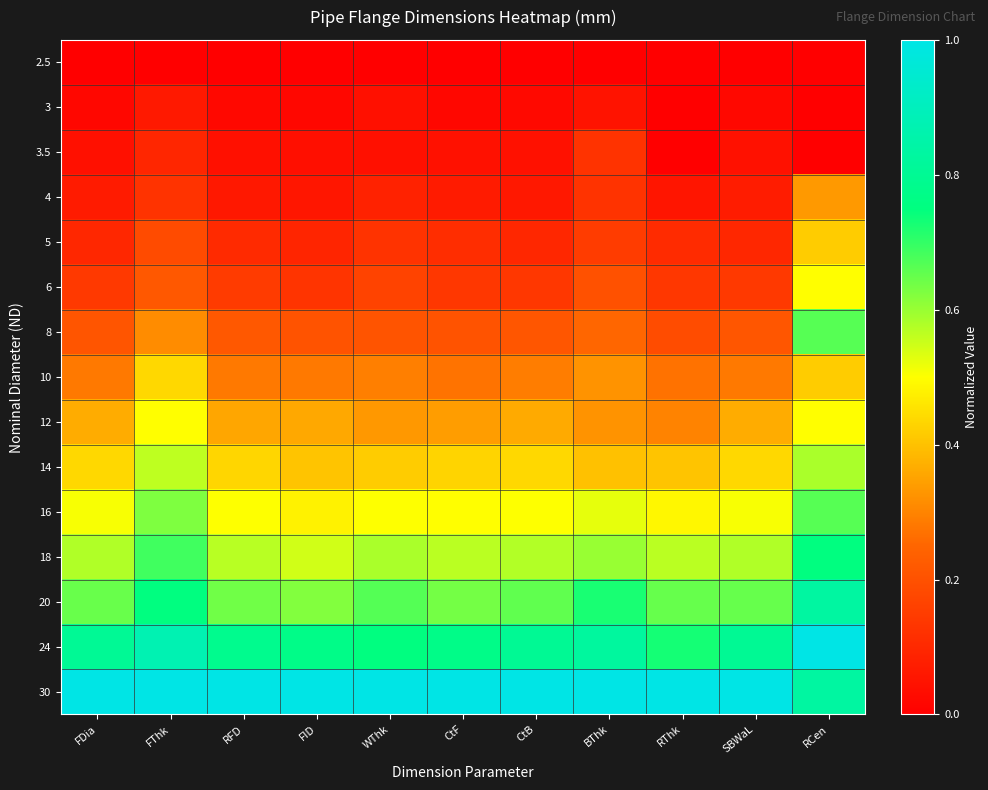

Reading left to right, list all the values displayed in this chart.

2.5: FDia=0.0	FThk=0.0	RFD=0.0	FID=0.0	WThk=0.0	CtF=0.0	CtB=0.0	BThk=0.0	RThk=0.0	SBWaL=0.0	RCen=0.0
3: FDia=0.0	FThk=0.1	RFD=0.0	FID=0.0	WThk=0.0	CtF=0.0	CtB=0.0	BThk=0.1	RThk=0.0	SBWaL=0.0	RCen=0.0
3.5: FDia=0.0	FThk=0.1	RFD=0.0	FID=0.0	WThk=0.0	CtF=0.0	CtB=0.0	BThk=0.1	RThk=0.0	SBWaL=0.0	RCen=0.0
4: FDia=0.1	FThk=0.1	RFD=0.1	FID=0.1	WThk=0.1	CtF=0.1	CtB=0.1	BThk=0.1	RThk=0.1	SBWaL=0.1	RCen=0.3
5: FDia=0.1	FThk=0.2	RFD=0.1	FID=0.1	WThk=0.1	CtF=0.1	CtB=0.1	BThk=0.1	RThk=0.1	SBWaL=0.1	RCen=0.4
6: FDia=0.1	FThk=0.2	RFD=0.1	FID=0.1	WThk=0.2	CtF=0.1	CtB=0.1	BThk=0.2	RThk=0.1	SBWaL=0.1	RCen=0.5
8: FDia=0.2	FThk=0.3	RFD=0.2	FID=0.2	WThk=0.2	CtF=0.2	CtB=0.2	BThk=0.2	RThk=0.2	SBWaL=0.2	RCen=0.7
10: FDia=0.3	FThk=0.4	RFD=0.3	FID=0.3	WThk=0.3	CtF=0.3	CtB=0.3	BThk=0.3	RThk=0.3	SBWaL=0.3	RCen=0.4
12: FDia=0.4	FThk=0.5	RFD=0.4	FID=0.4	WThk=0.3	CtF=0.3	CtB=0.4	BThk=0.3	RThk=0.3	SBWaL=0.4	RCen=0.5
14: FDia=0.4	FThk=0.6	RFD=0.4	FID=0.4	WThk=0.4	CtF=0.4	CtB=0.4	BThk=0.4	RThk=0.4	SBWaL=0.4	RCen=0.6
16: FDia=0.5	FThk=0.6	RFD=0.5	FID=0.5	WThk=0.5	CtF=0.5	CtB=0.5	BThk=0.5	RThk=0.5	SBWaL=0.5	RCen=0.7
18: FDia=0.6	FThk=0.7	RFD=0.6	FID=0.5	WThk=0.6	CtF=0.6	CtB=0.6	BThk=0.6	RThk=0.6	SBWaL=0.6	RCen=0.8
20: FDia=0.6	FThk=0.8	RFD=0.6	FID=0.6	WThk=0.7	CtF=0.6	CtB=0.7	BThk=0.7	RThk=0.6	SBWaL=0.6	RCen=0.8
24: FDia=0.8	FThk=0.9	RFD=0.8	FID=0.8	WThk=0.8	CtF=0.8	CtB=0.8	BThk=0.8	RThk=0.7	SBWaL=0.8	RCen=1.0
30: FDia=1.0	FThk=1.0	RFD=1.0	FID=1.0	WThk=1.0	CtF=1.0	CtB=1.0	BThk=1.0	RThk=1.0	SBWaL=1.0	RCen=0.8